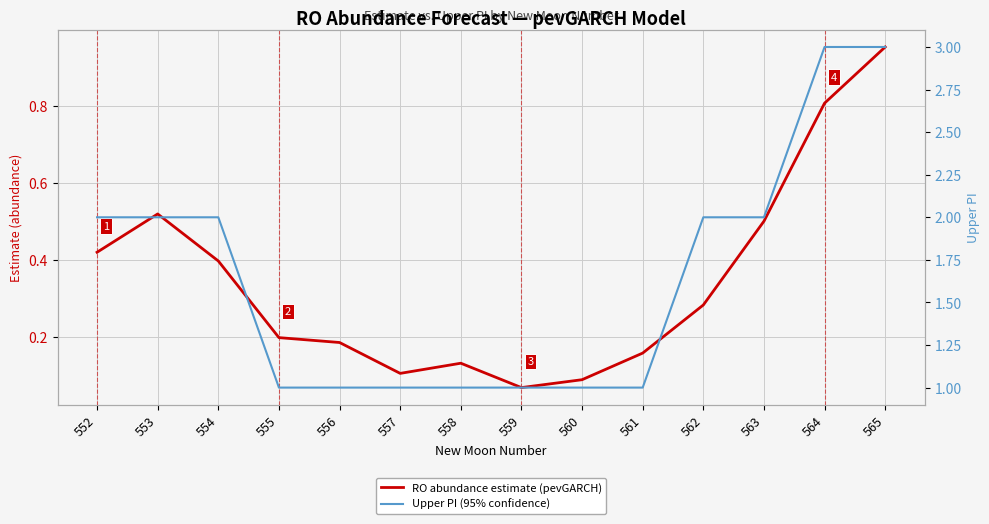

True or false: Upper PI (95% confidence) and RO abundance estimate (pevGARCH) cross at least once.

False